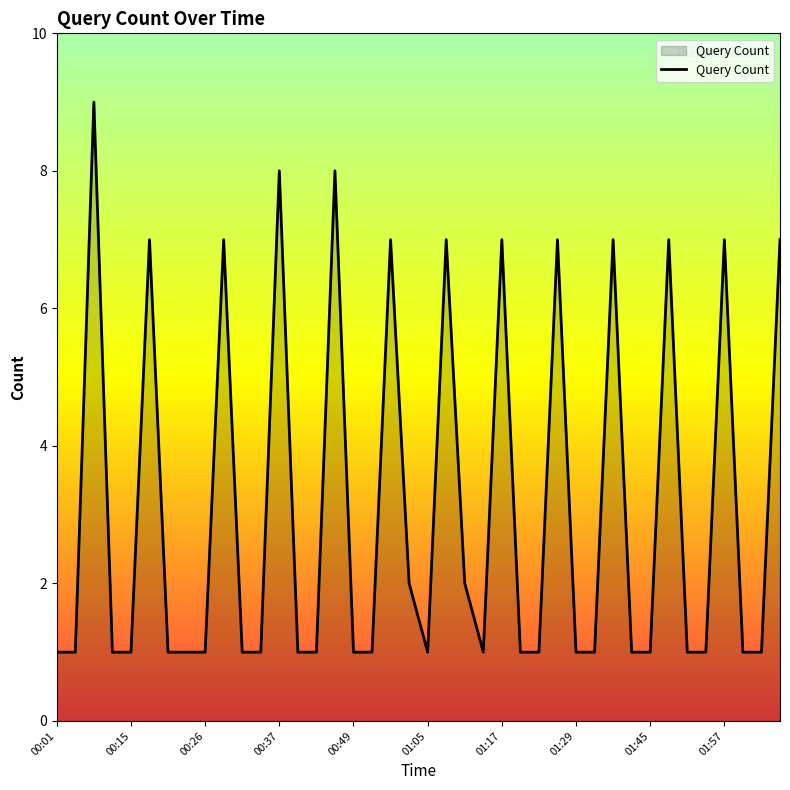

What is the difference between the maximum and minimum values?

8